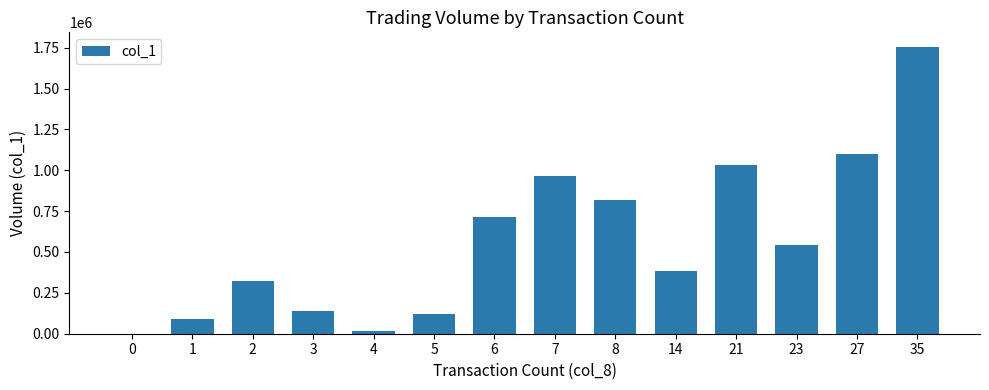

At which label is the value closest to 878000?

8